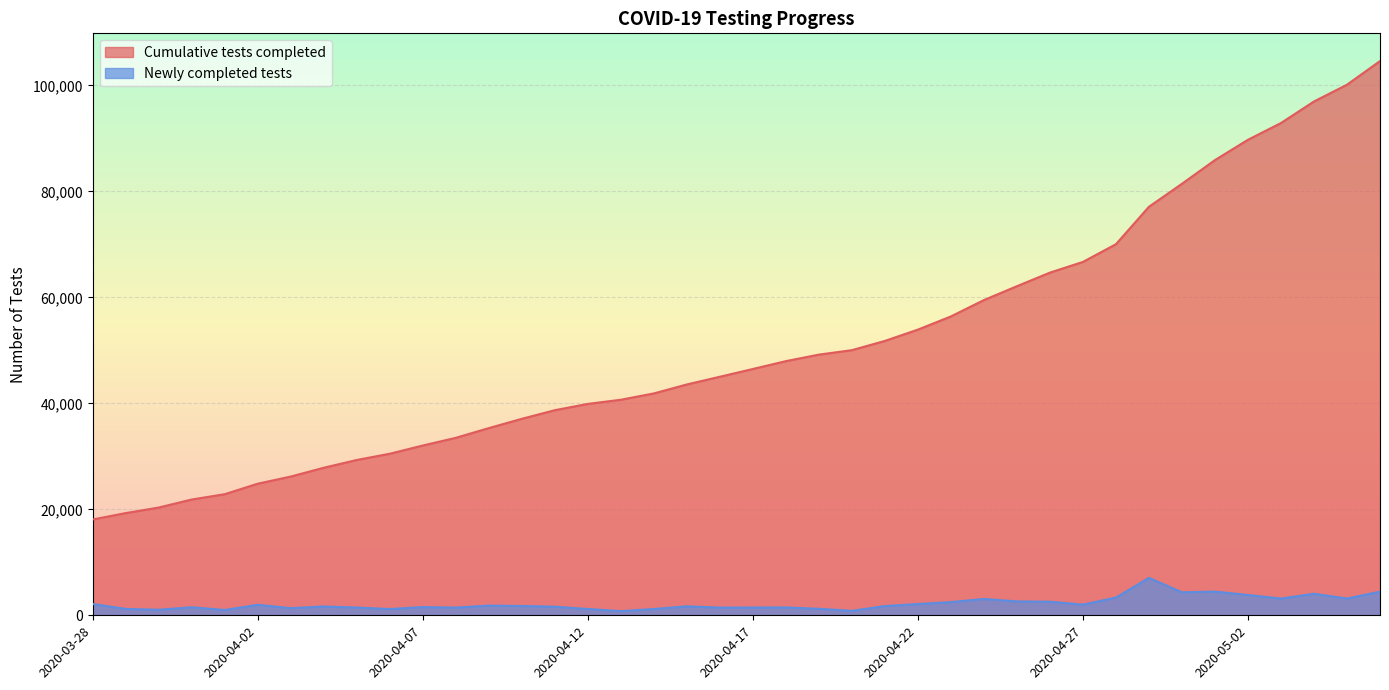

Which series has the largest range (max minus min)?

Cumulative tests completed